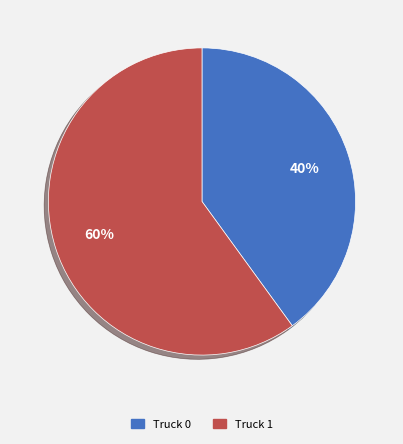

Which category accounts for the majority?

Truck 1